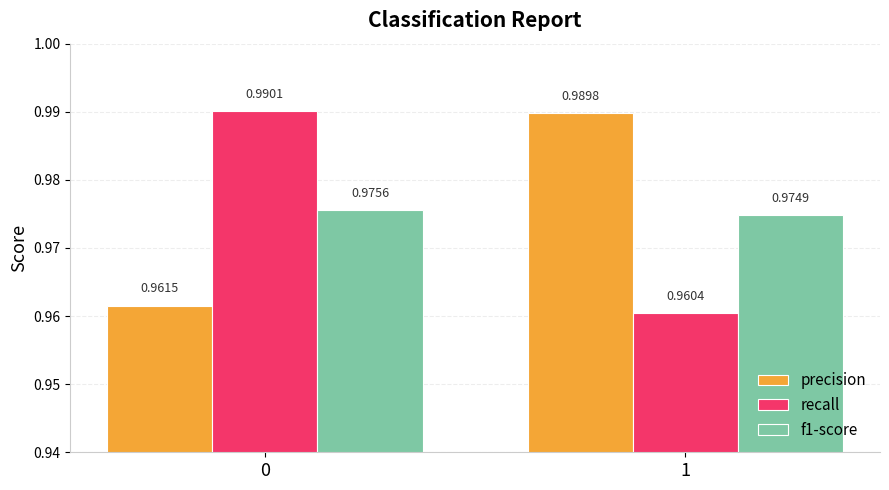

Are the bars horizontal?

No